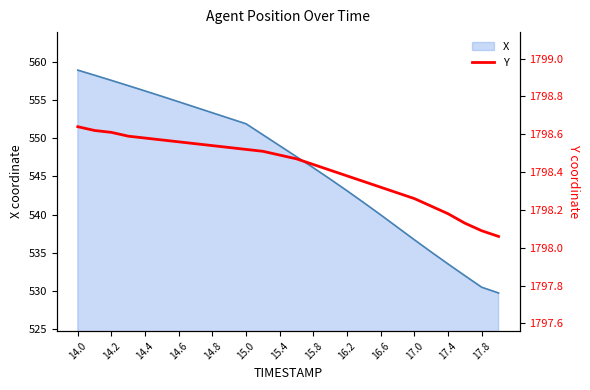

What is the maximum value shown in the chart?

1798.6